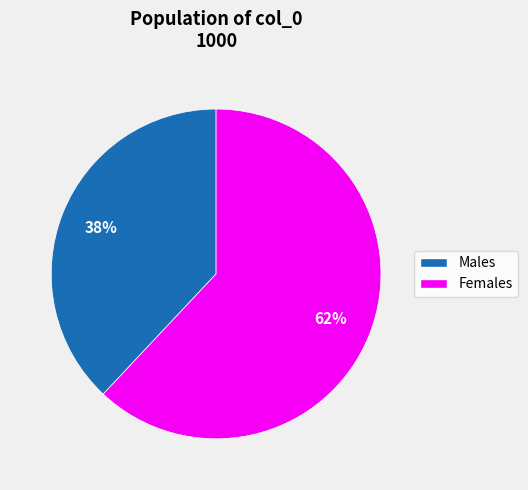

Is there a majority slice in this chart?

Yes